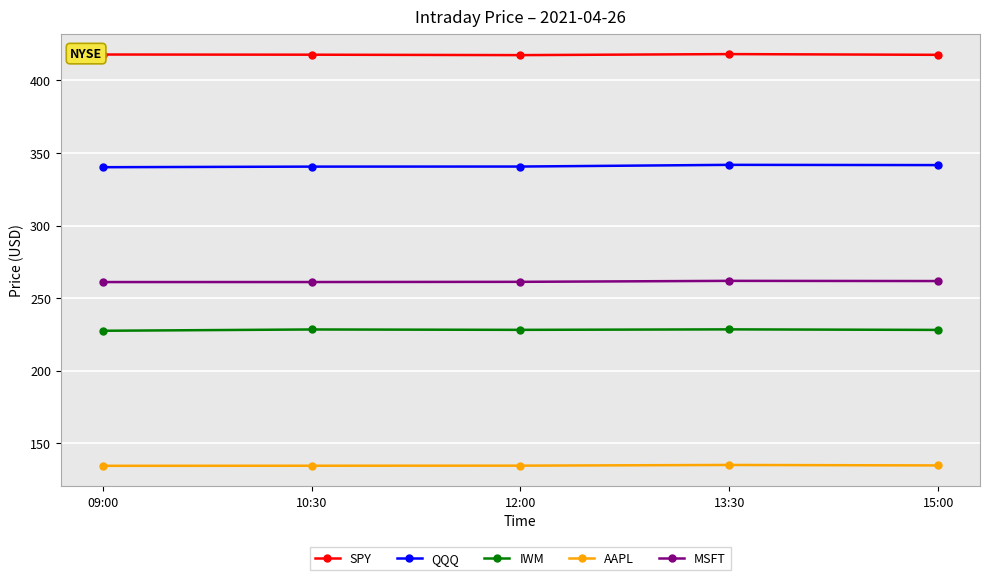

What position from the left is 15:00?

5